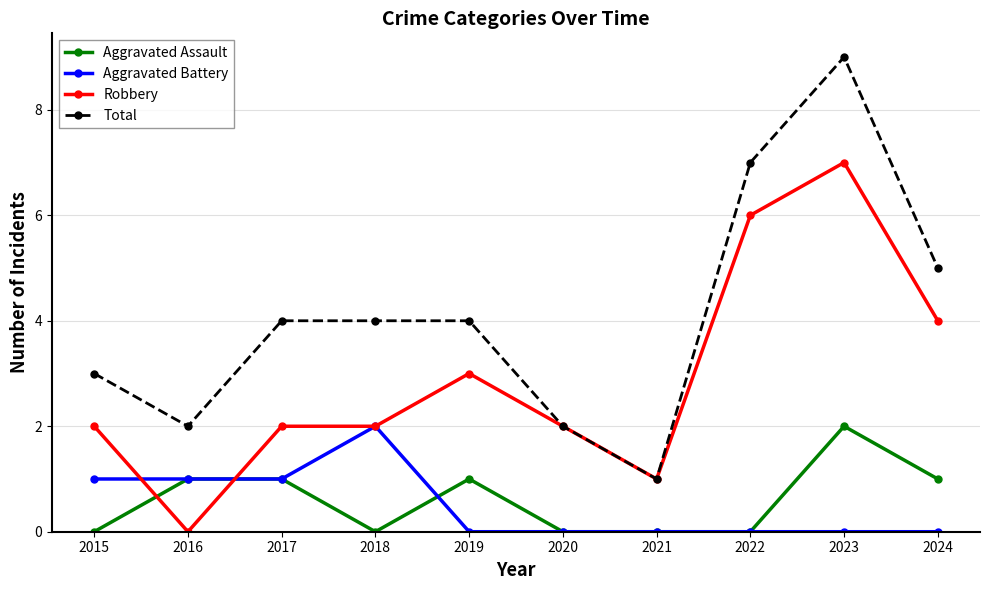

Which series has the largest range (max minus min)?

Total